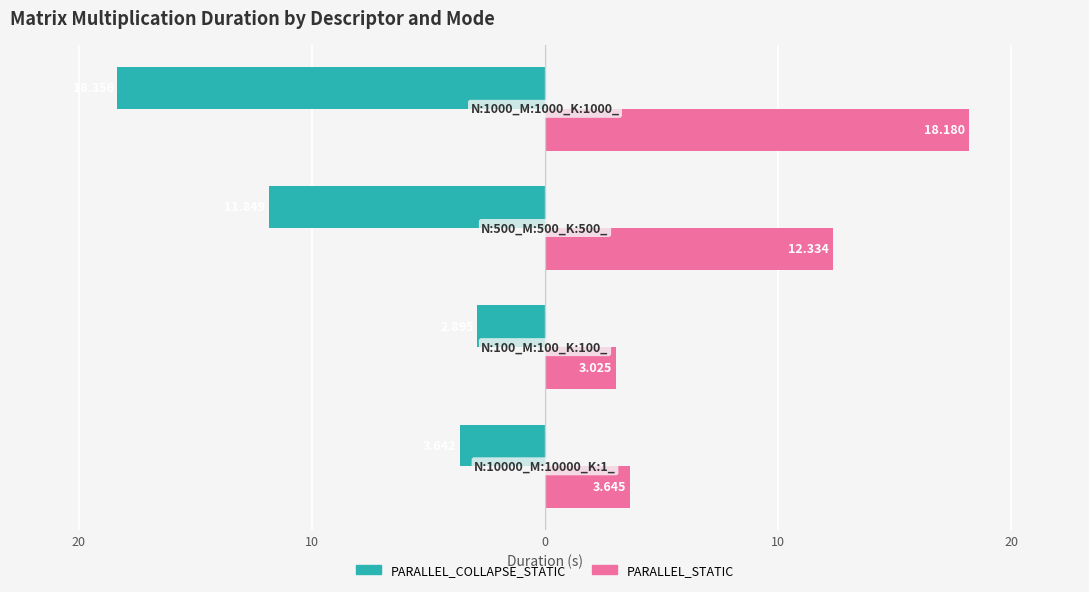

What are all the series names shown in the legend?

PARALLEL_COLLAPSE_STATIC, PARALLEL_STATIC